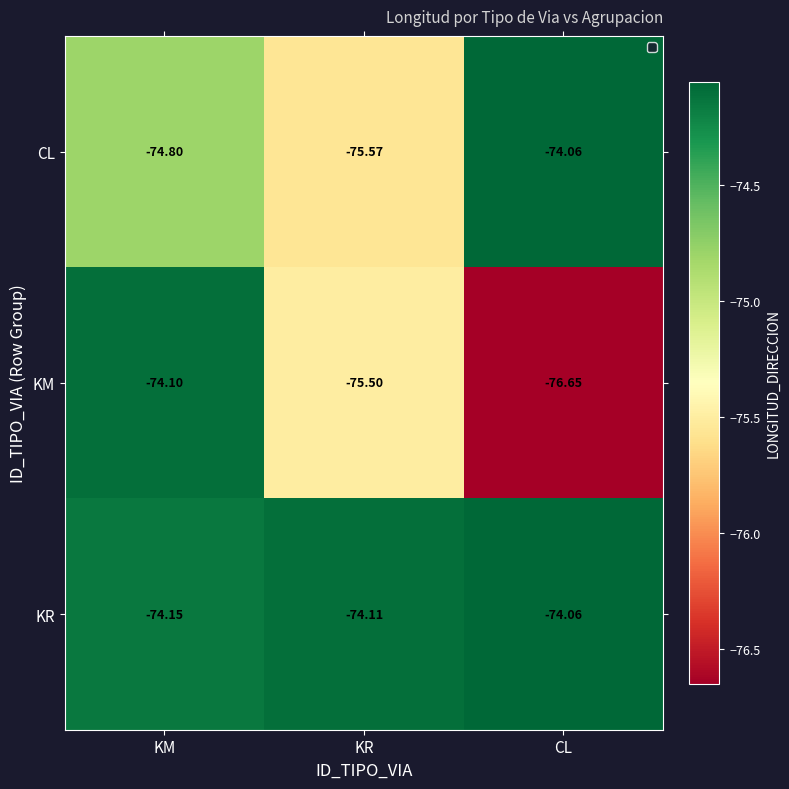

Is the value of KR at KR greater than the value of KM at CL?

Yes